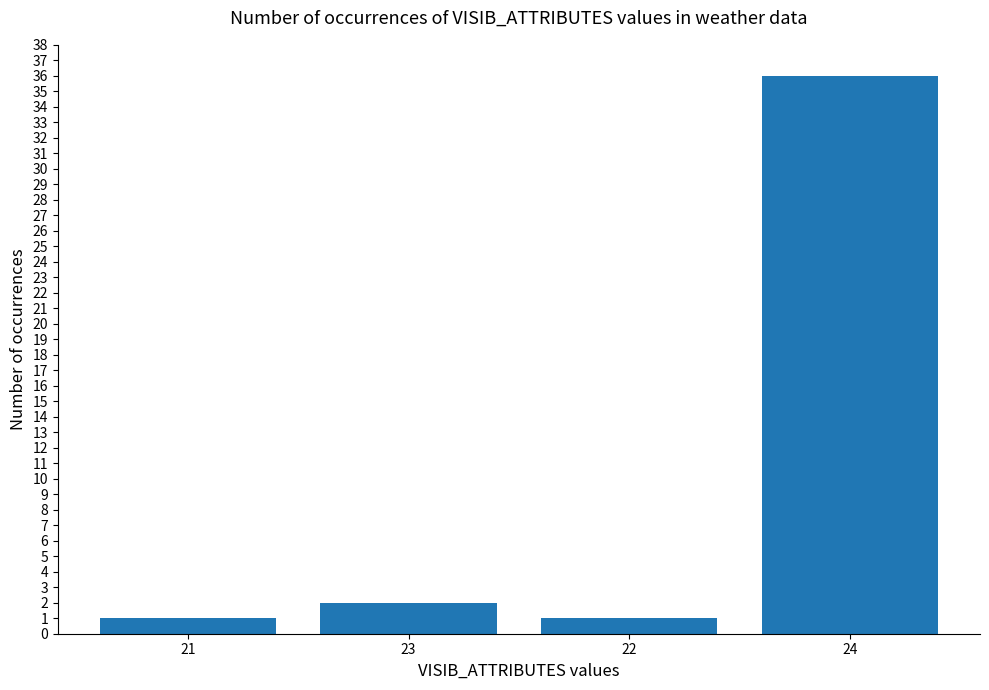

What is the value of the 2nd bar from the left?

2